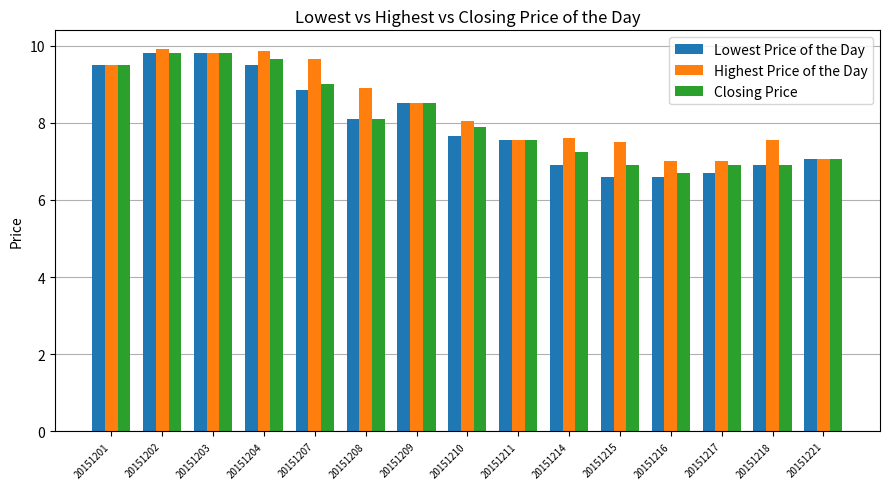

At how many categories does at least one series exceed 8?

8